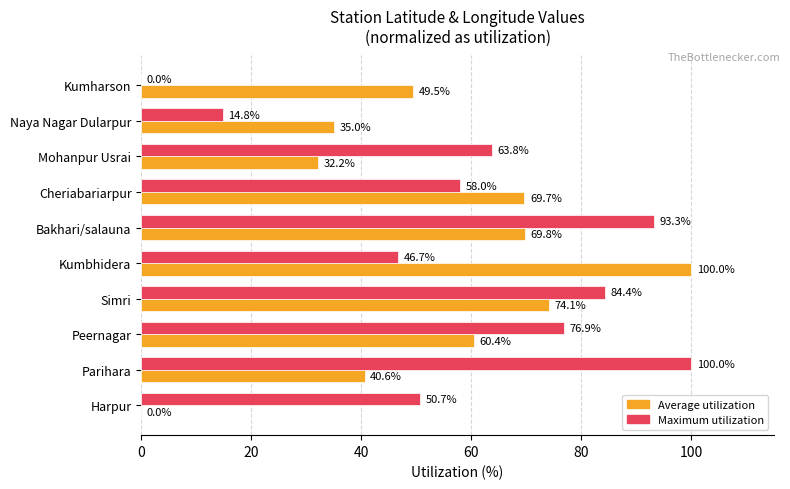

Which category has the highest value in the Maximum utilization series?

Parihara